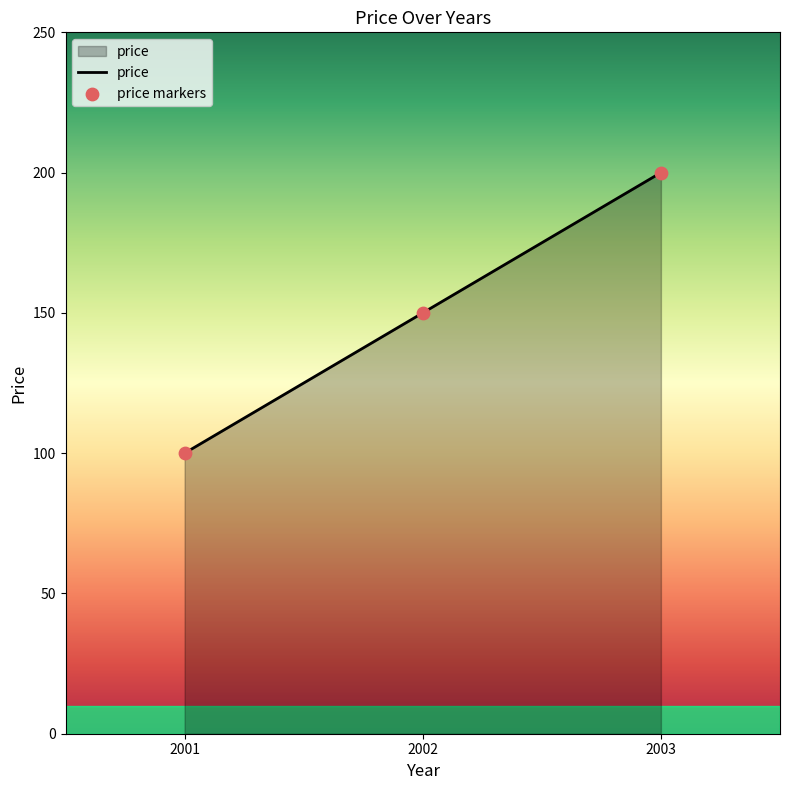

Which has a higher value, 2003 or 2002?

2003